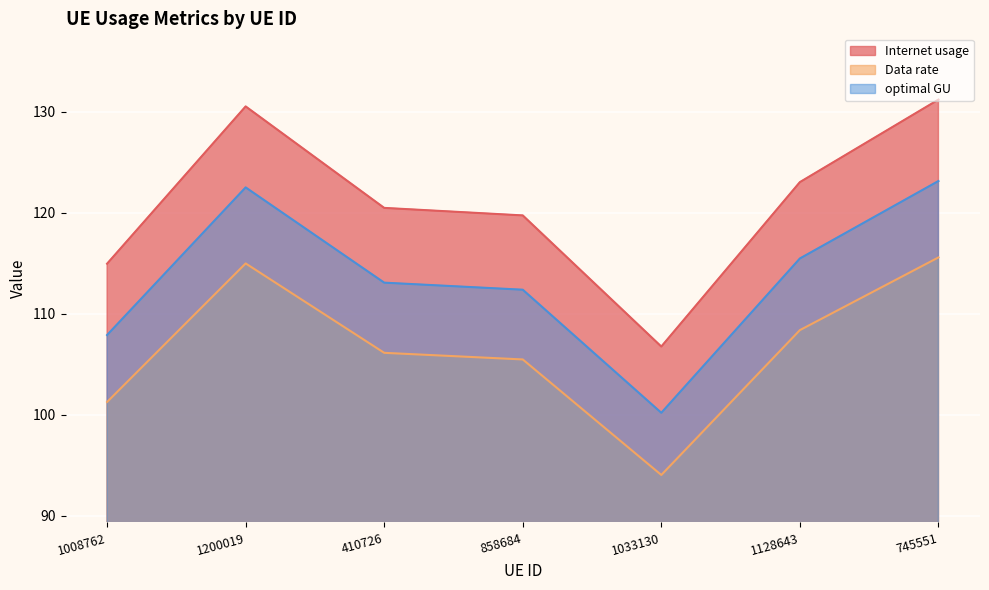

How many interior local valleys does the Data rate series have?

1